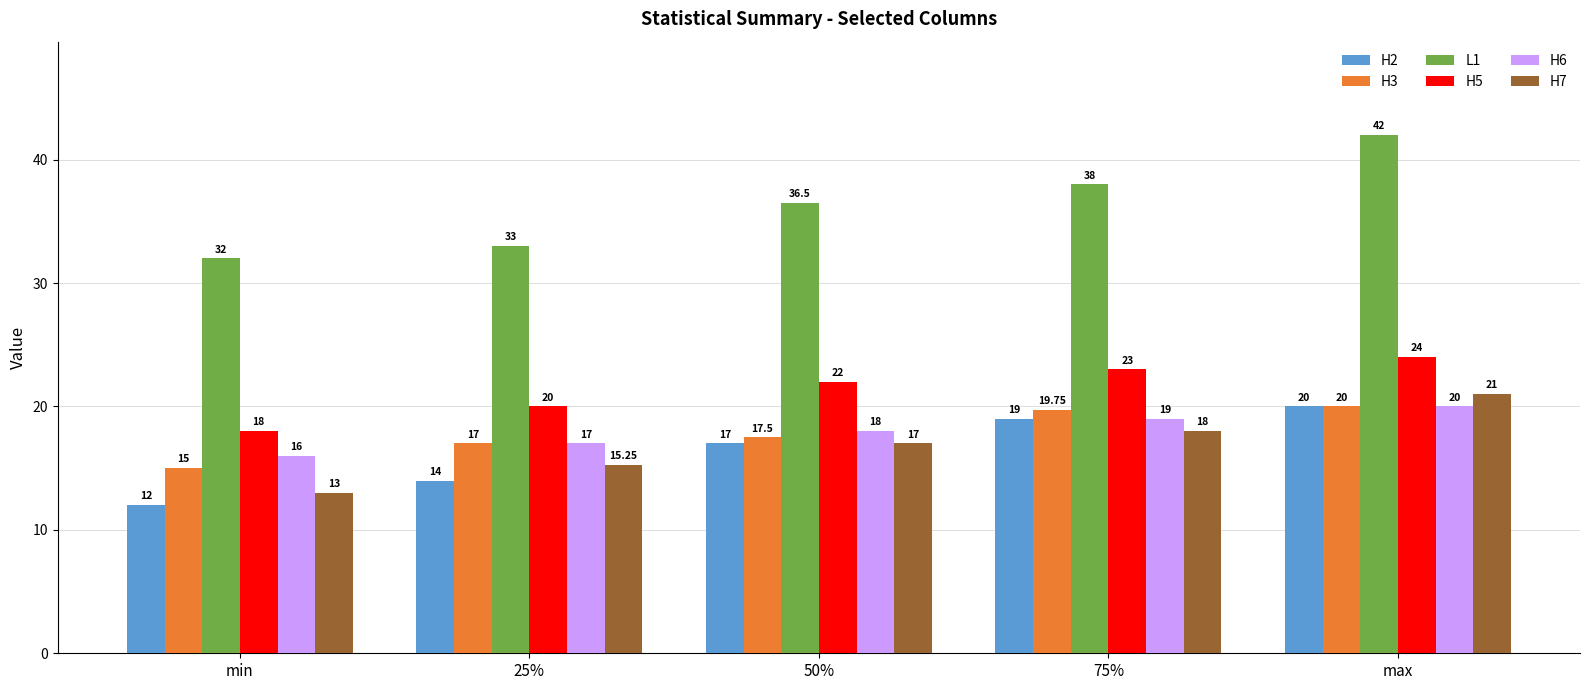

What is the value of the H3 bar at the 4th from the left?

19.8